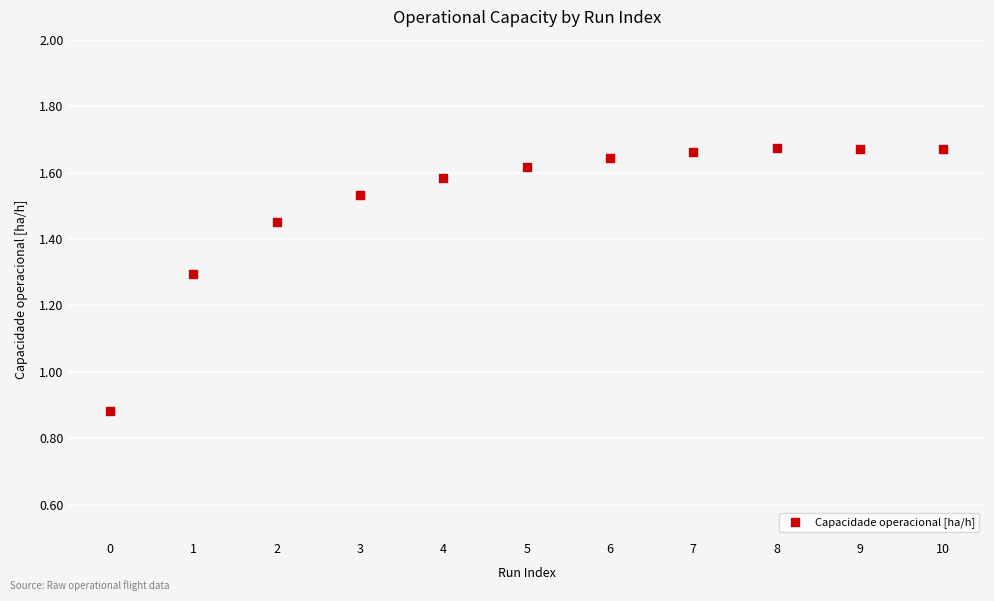

What is the range of Y values (max minus min)?

0.8